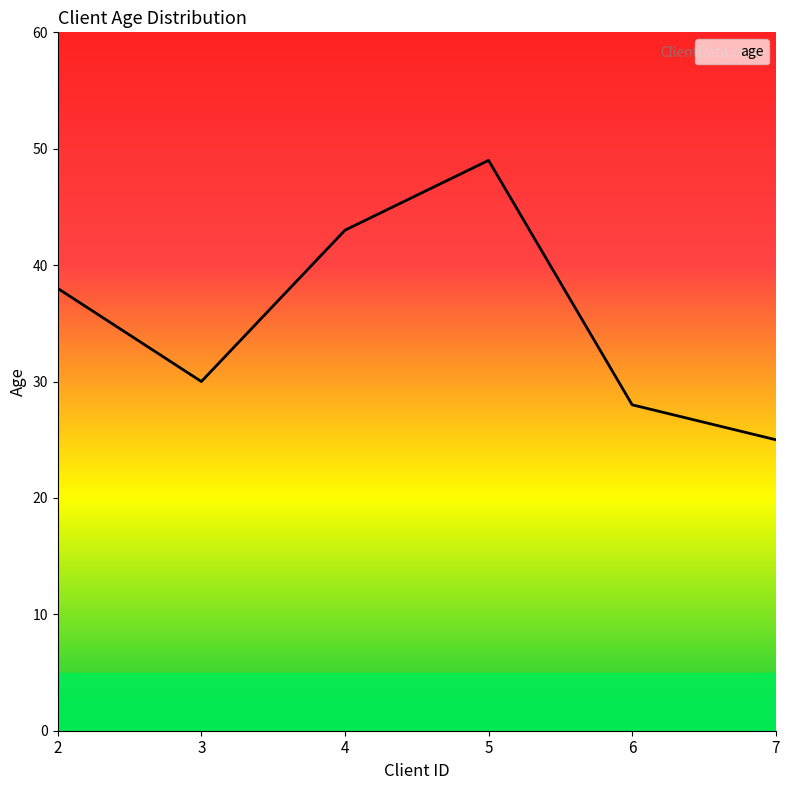

The value at 6 is 42. True or false?

False